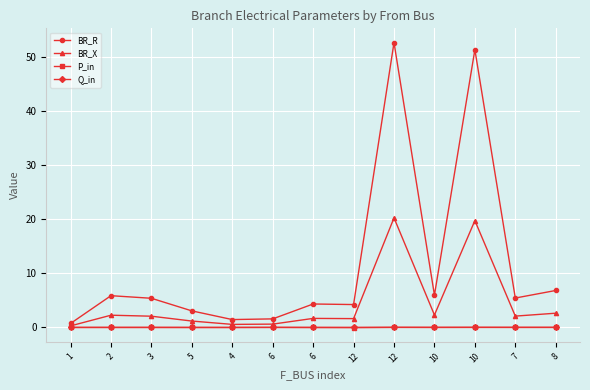

What is the difference between the highest and lowest values at 4?

1.5